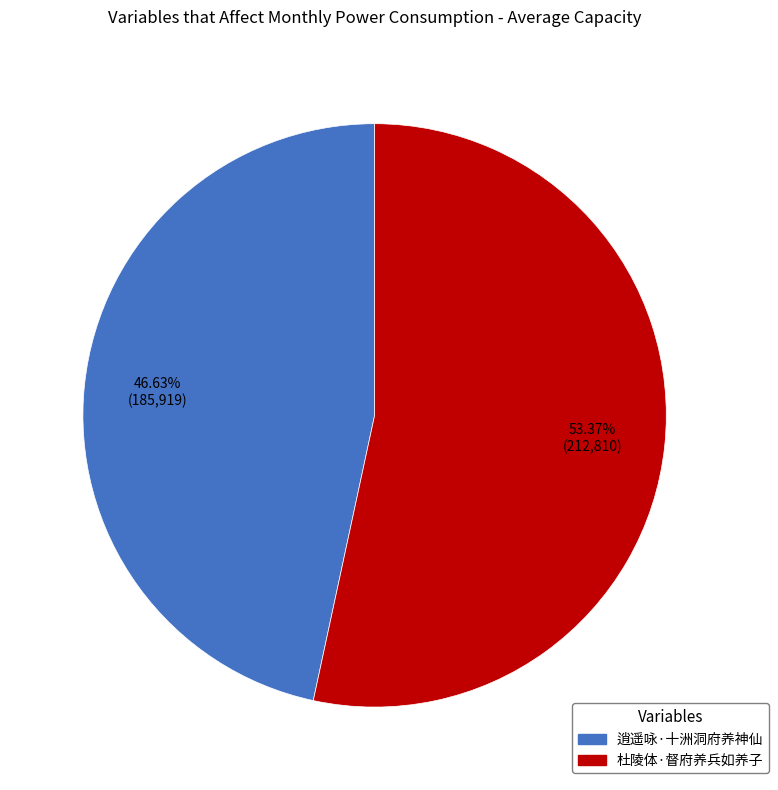

Do 逍遥咏·十洲洞府养神仙 and 杜陵体·督府养兵如养子 together represent more than half of the pie?

Yes